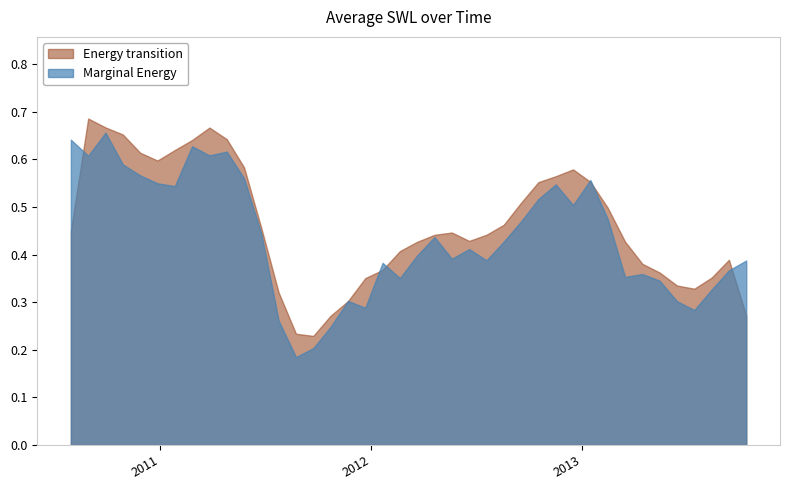

Count the values in the range 0 to 1.

40